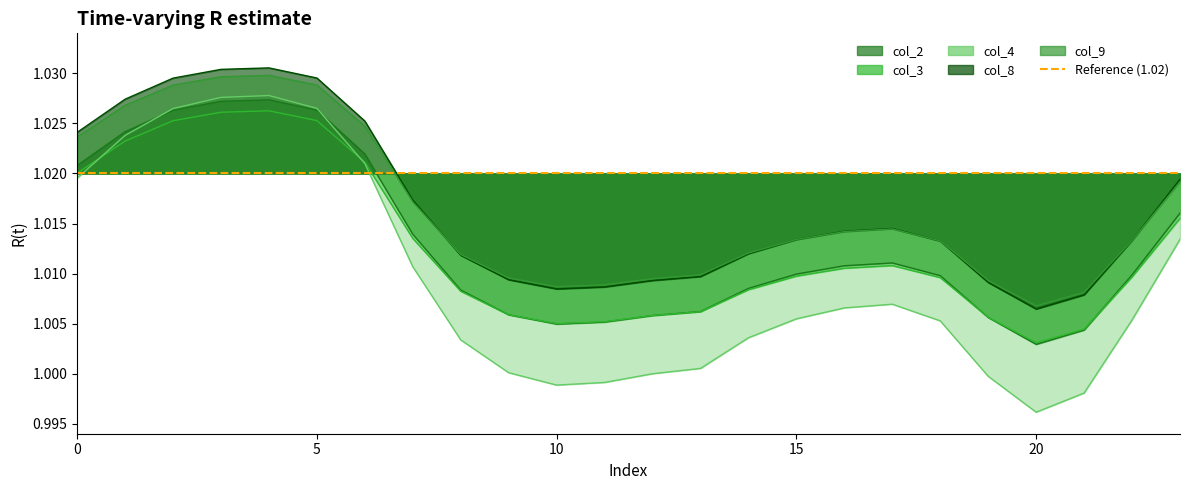

What is the total value across all series at 9?

5.0